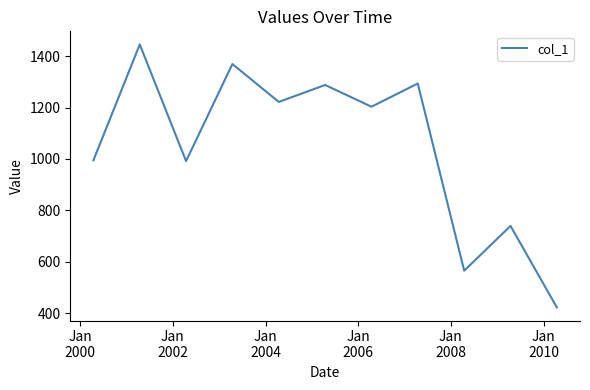

What is the smallest value displayed?

422.2